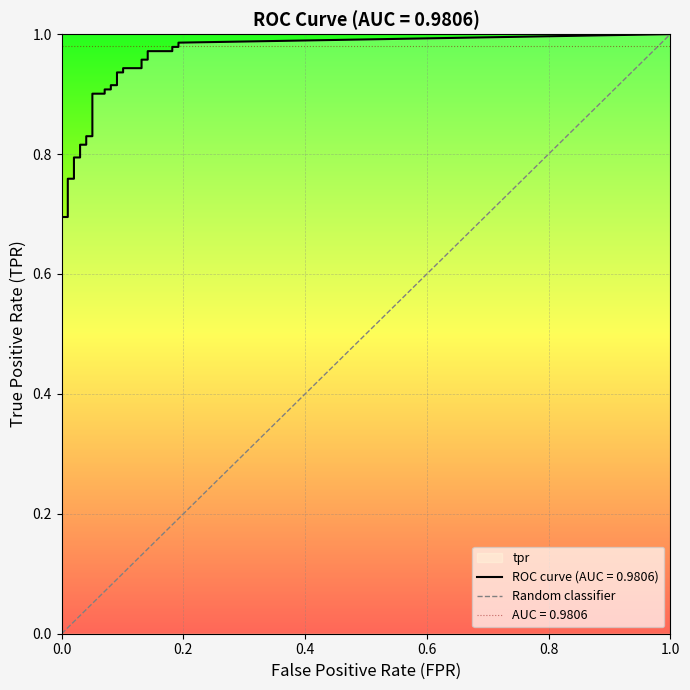

Is it true that the value at 1.0 is 2?

False